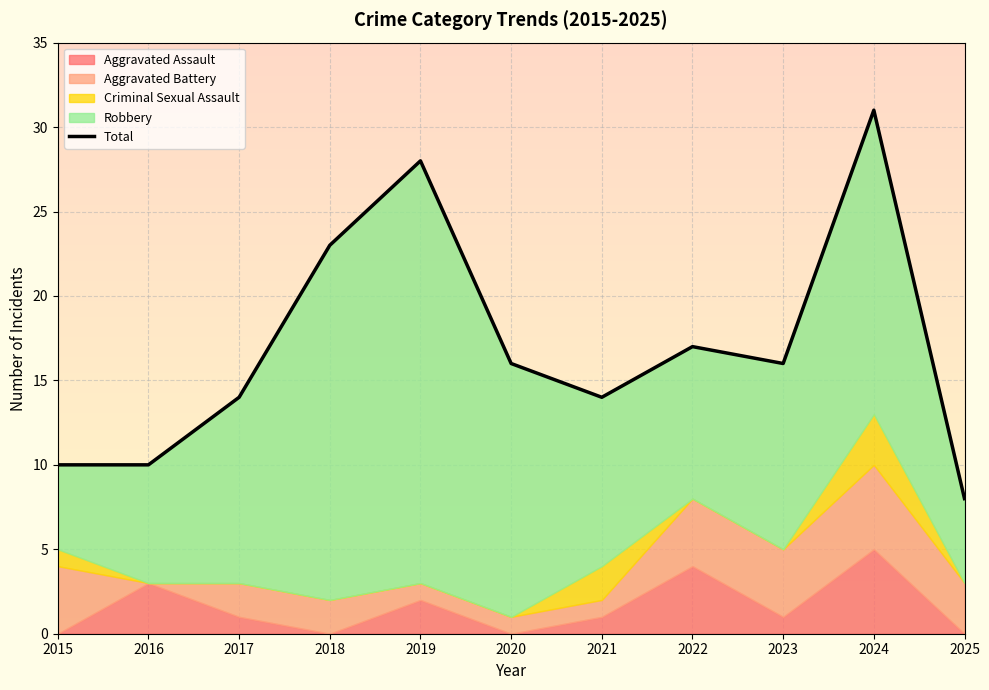

What is the difference between the maximum and second lowest values?

21